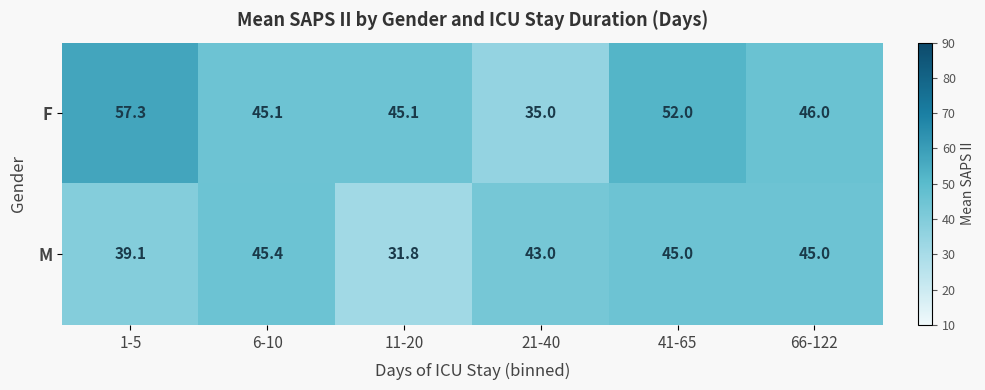

At which category is the sum across all series the highest?

41-65